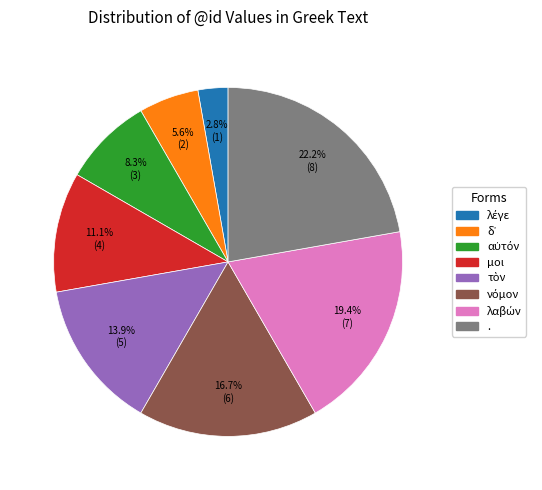

Count the number of slices in the pie.

8